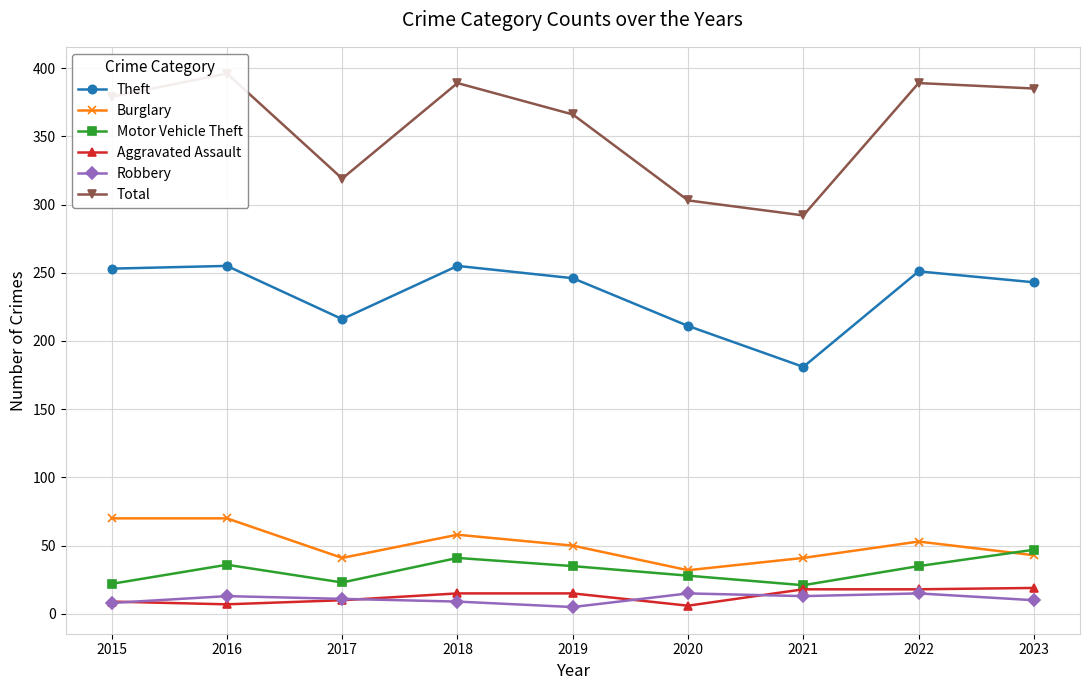

True or false: Motor Vehicle Theft has more than 2 interior local peaks.

False